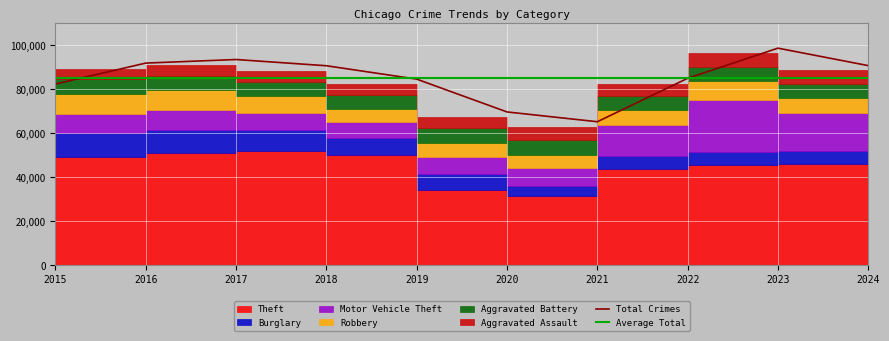

How many data points in Robbery are less than 7364?

5